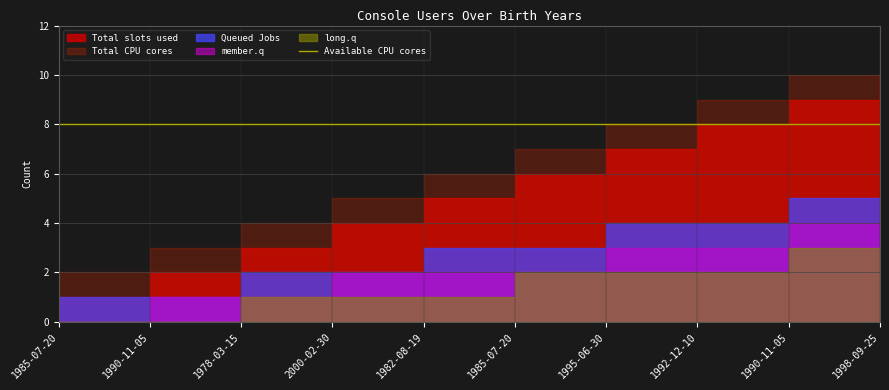

Is it true that Total CPU cores equals 3 at 1992-12-10?

False